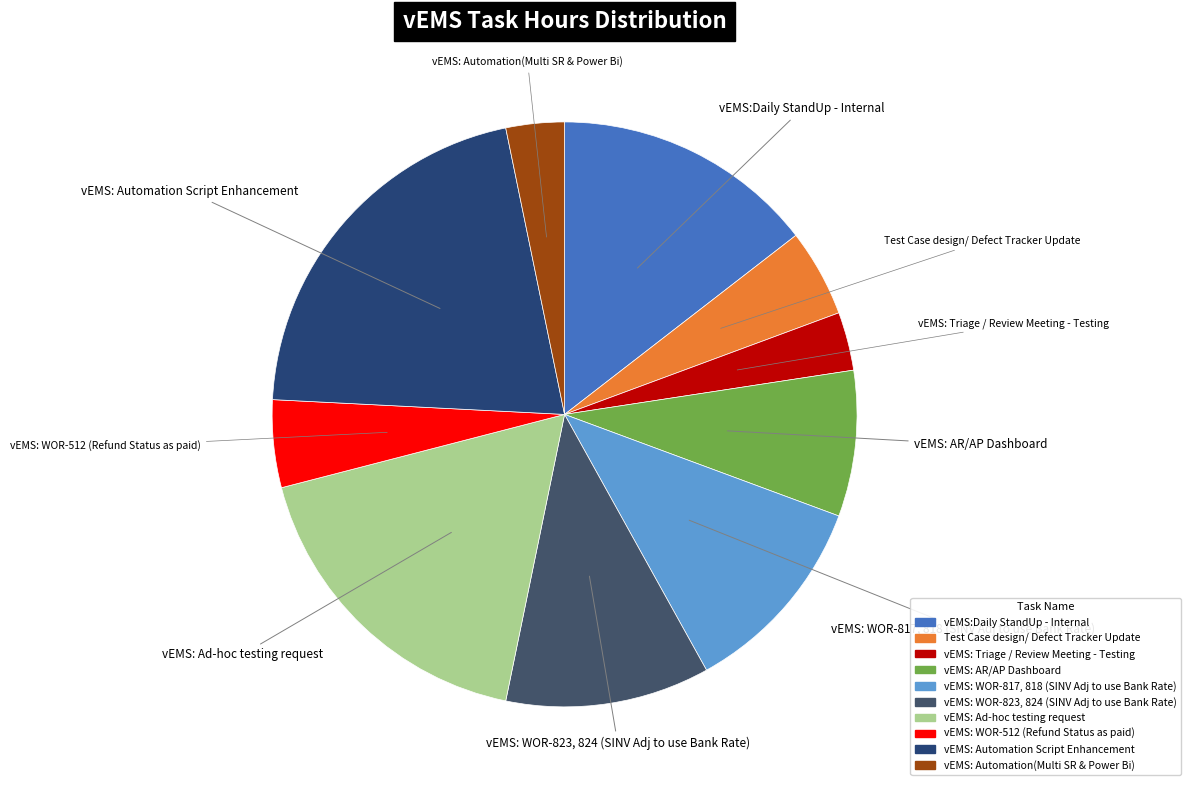

Is there any slice that represents more than half of the pie?

No